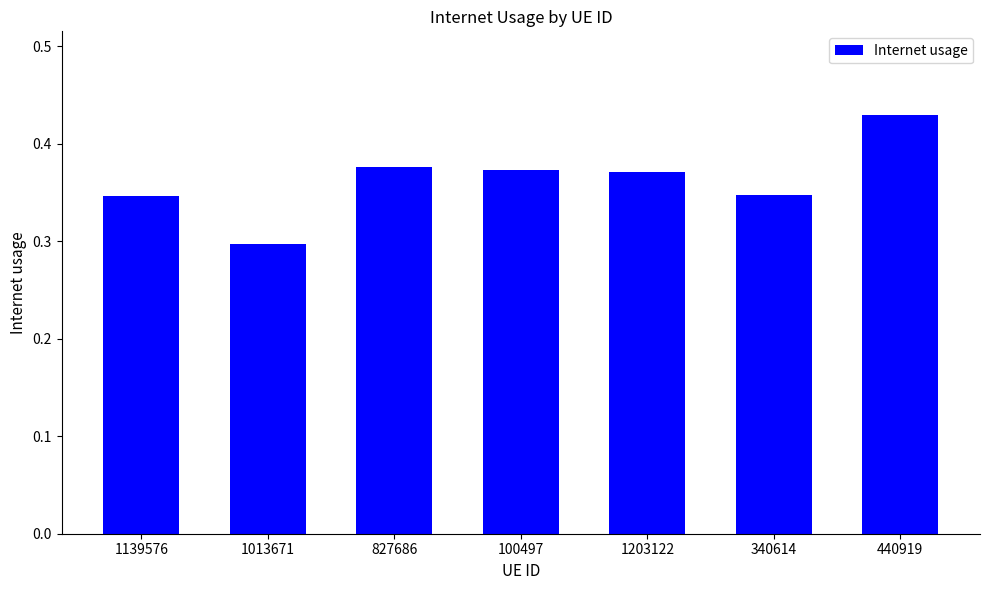

Does the chart contain stacked bars?

No